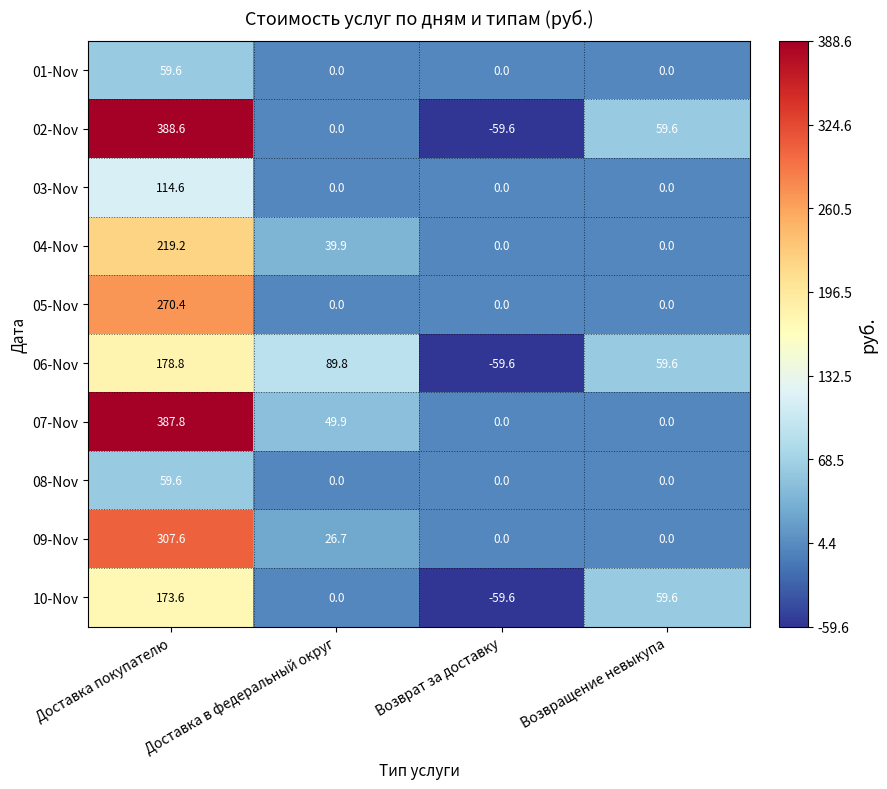

What is the maximum value shown in the chart?

388.6